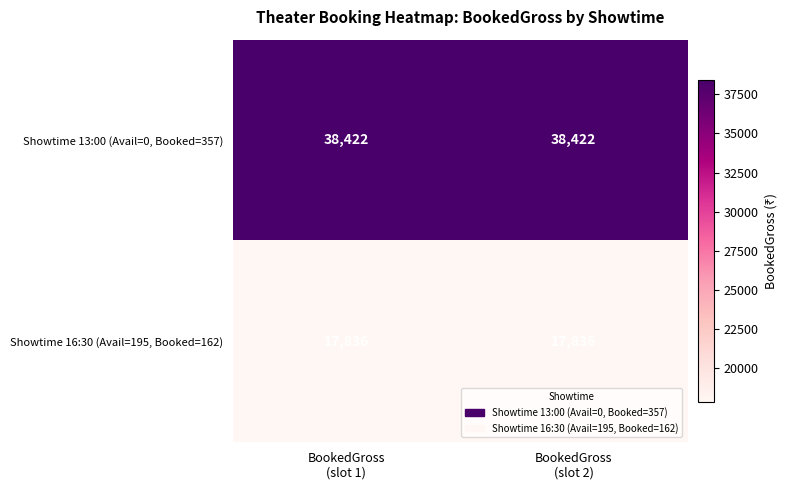

What is the difference between the highest and lowest values at BookedGross
(slot 1)?

20586